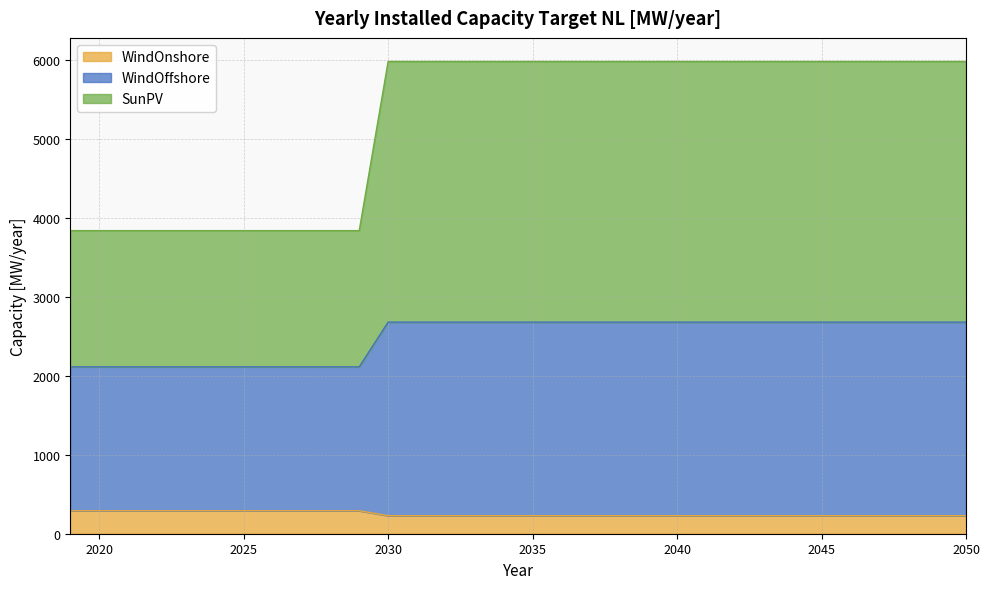

What is the lowest value of the WindOnshore series?

228.4